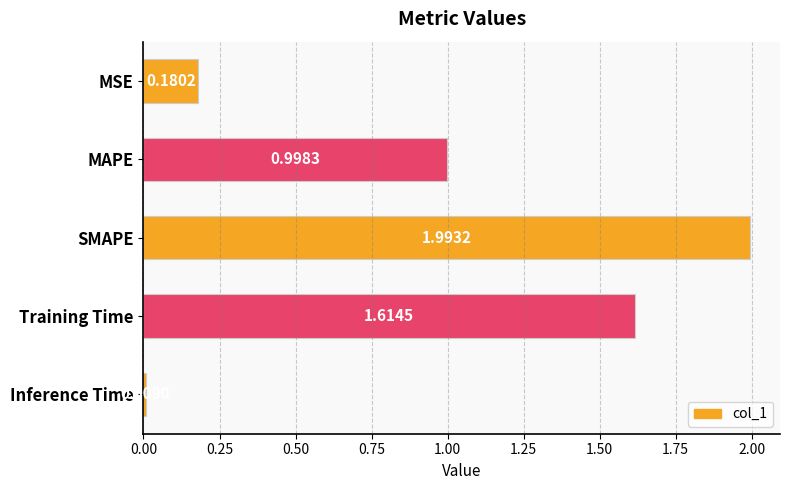

What is the difference between the maximum and minimum values?

2.0